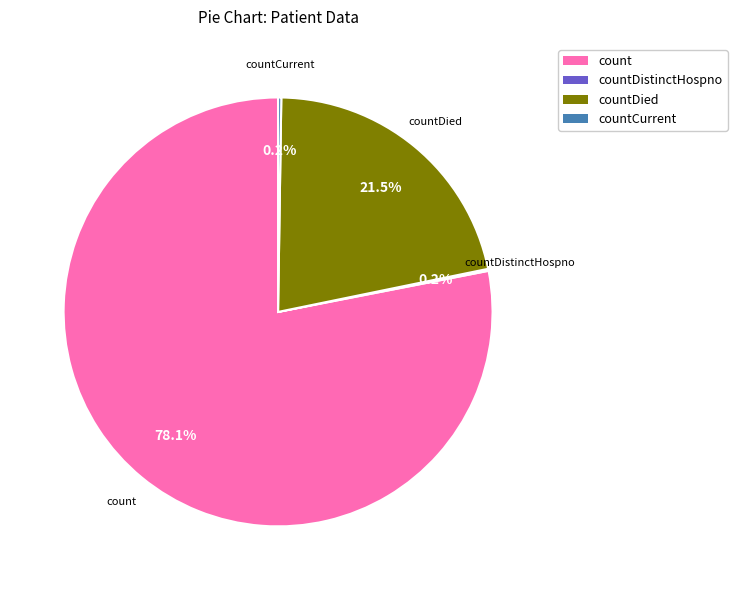

To the nearest percent, what portion does count represent?

78%